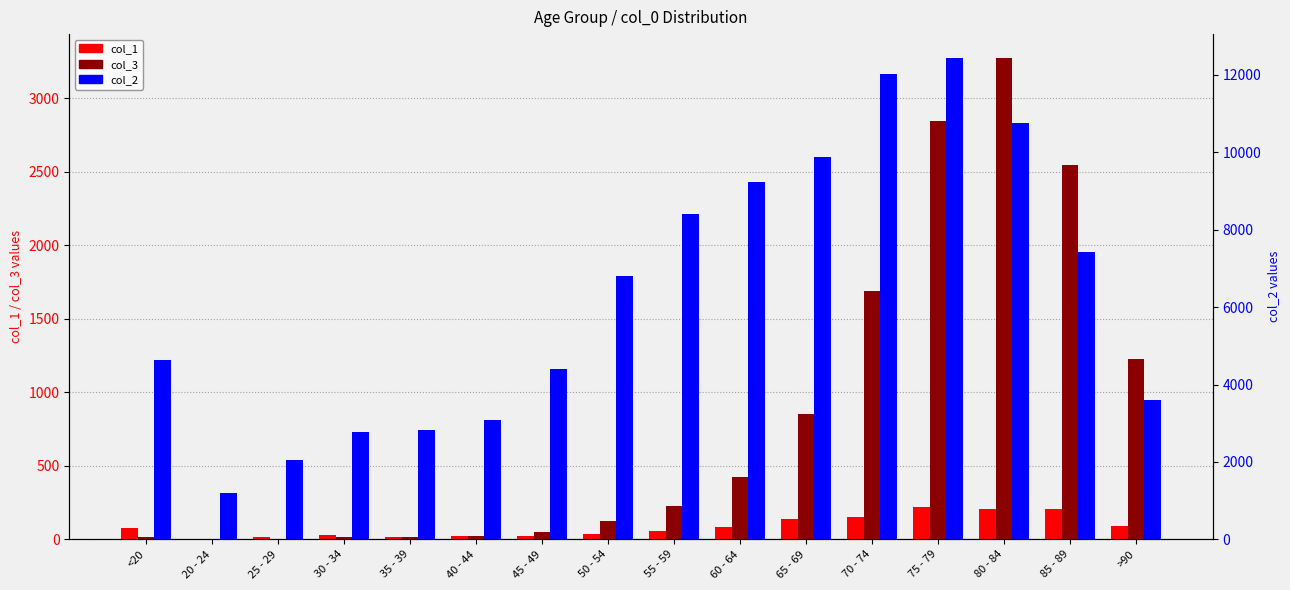

How many values in the col_1 series are below 77?

8